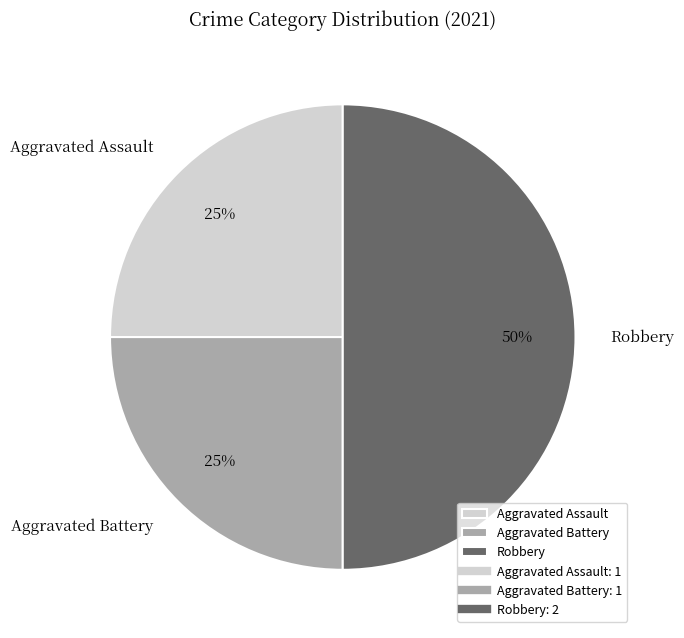

How many slices are in this pie chart?

3